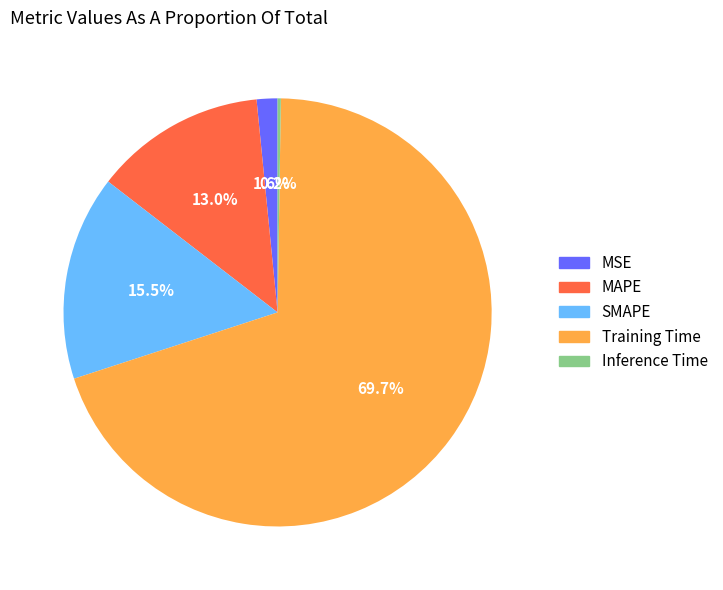

Is there any slice that represents more than half of the pie?

Yes